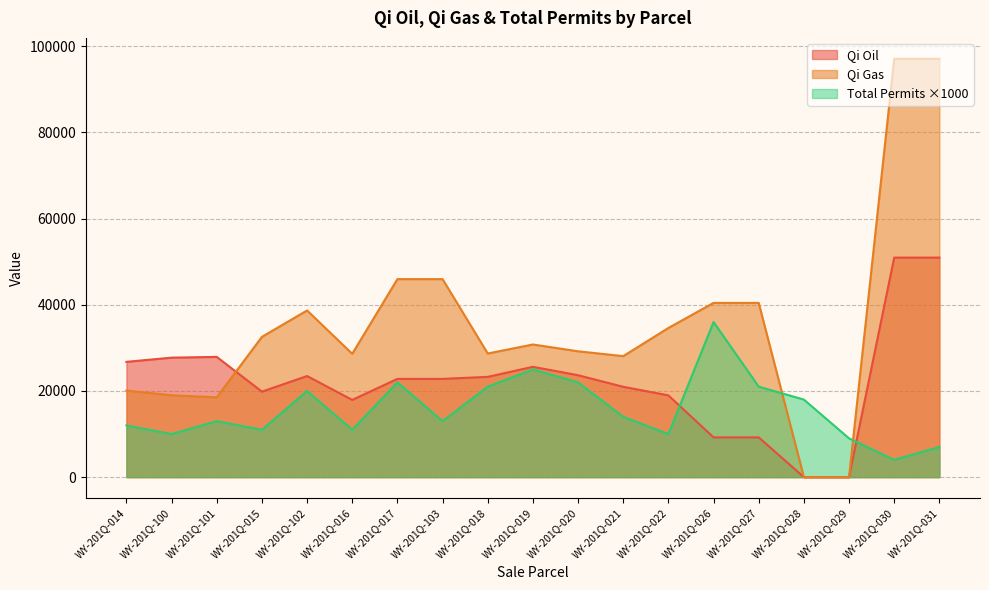

What is the label of the 10th point from the right?

WY-201Q-019